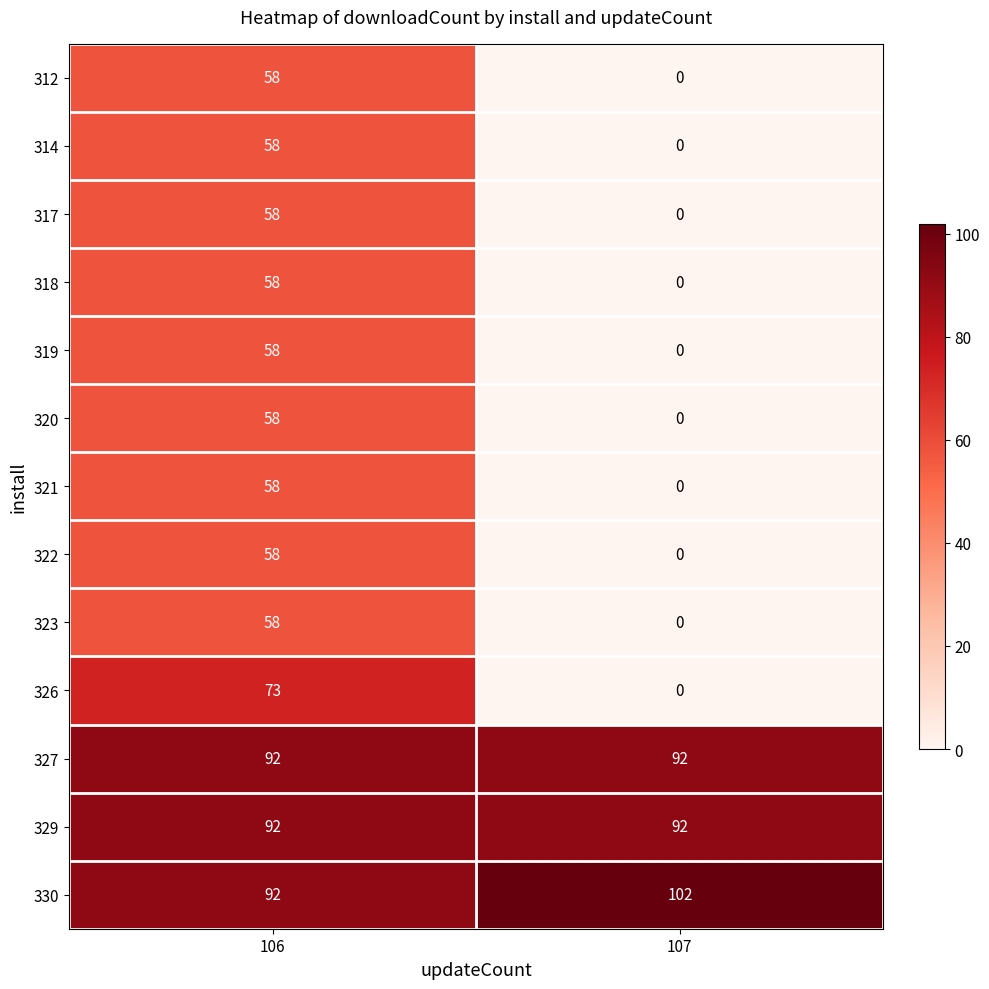

Read the 322 value at 106, to the nearest 10.

60